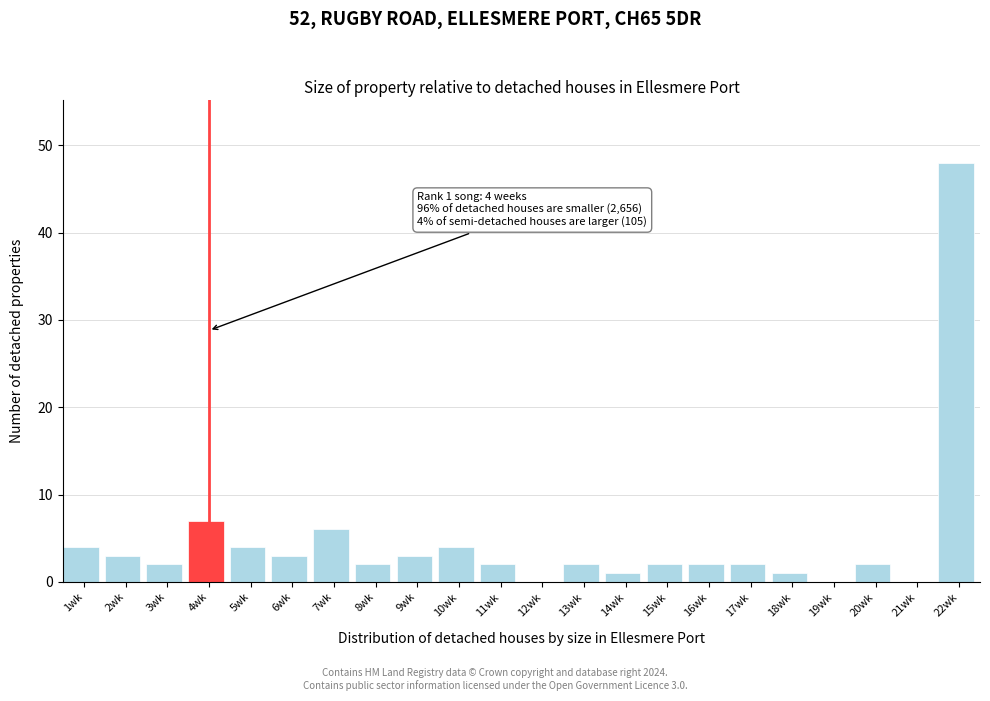

Which range on the x-axis has the tallest bar?

21.5 to 22.5